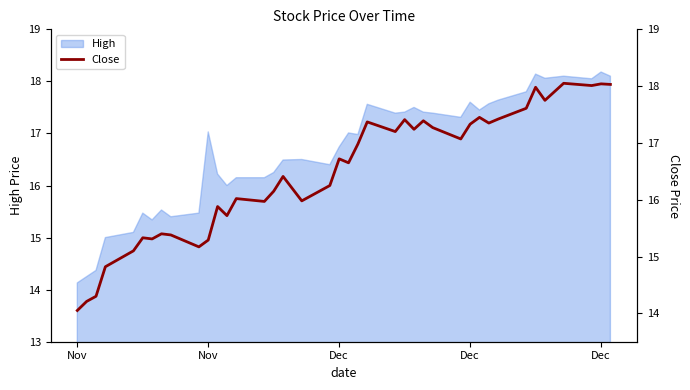

What is the smallest value displayed?

14.1